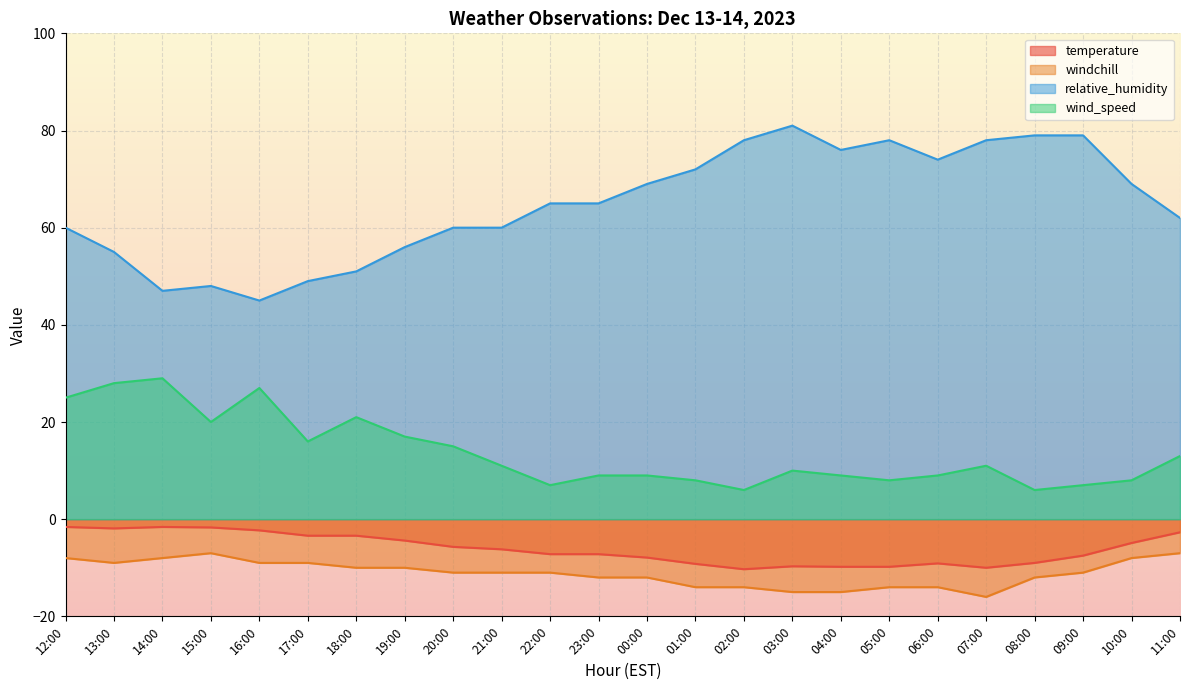

What is the difference between the temperature values at 00:00 and 07:00?

2.1